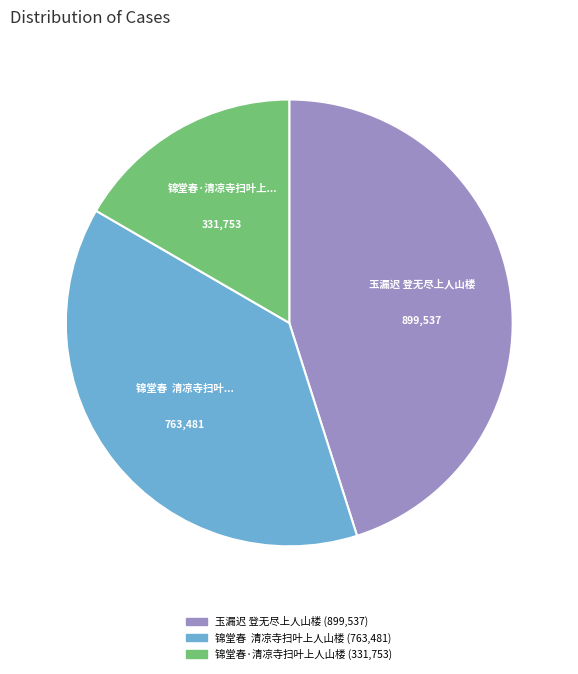

Is it true that 锦堂春 清凉寺扫叶上人山楼 is 45% of the pie?

False